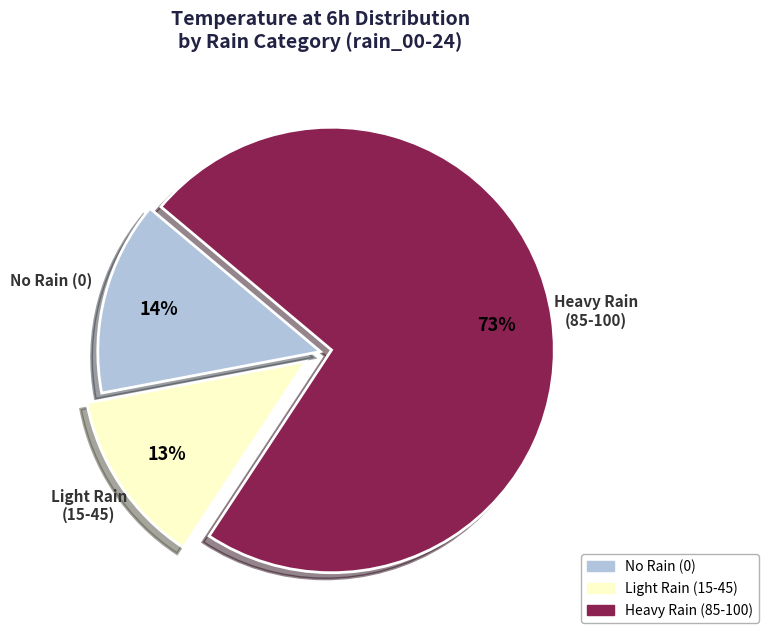

Does any single category account for the majority?

Yes